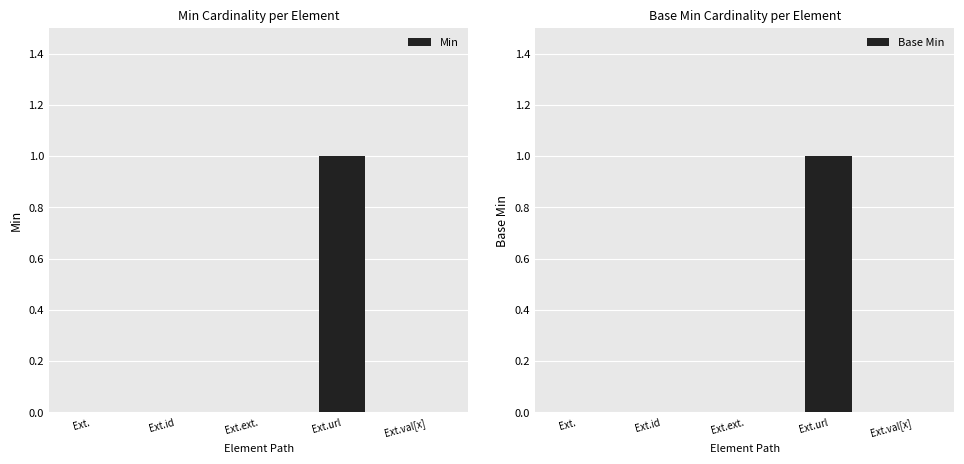

How many bars are there in total?

10